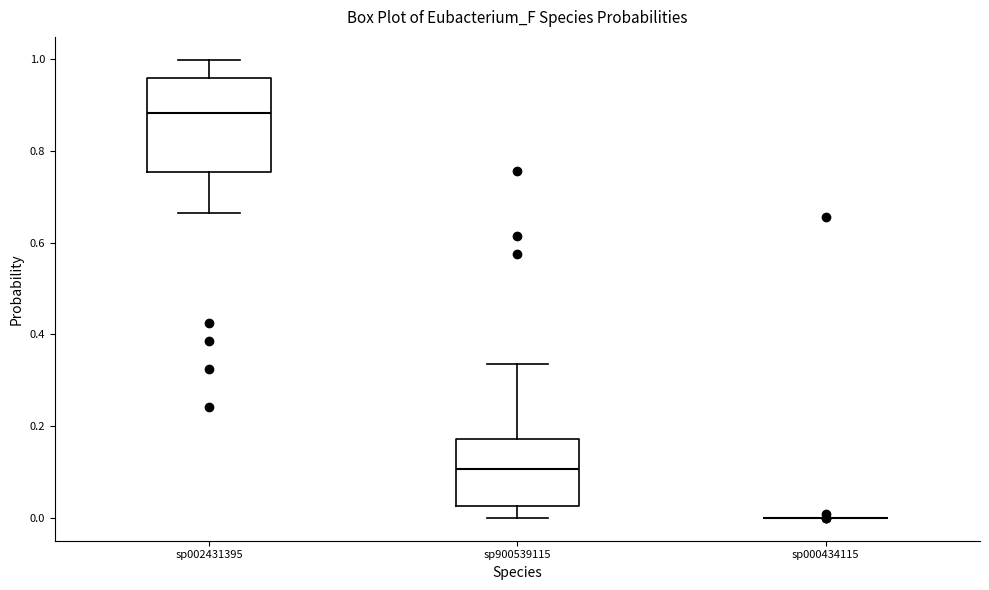

Which box is the tallest, from its lower edge to its upper edge?

sp002431395